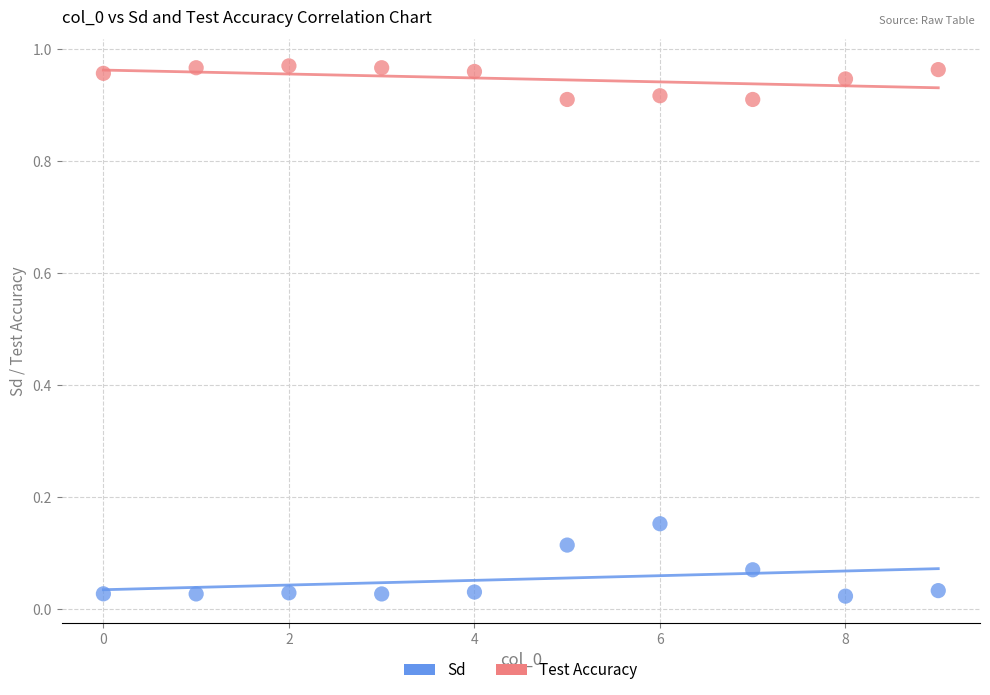

Which series reaches the minimum Y coordinate?

Sd